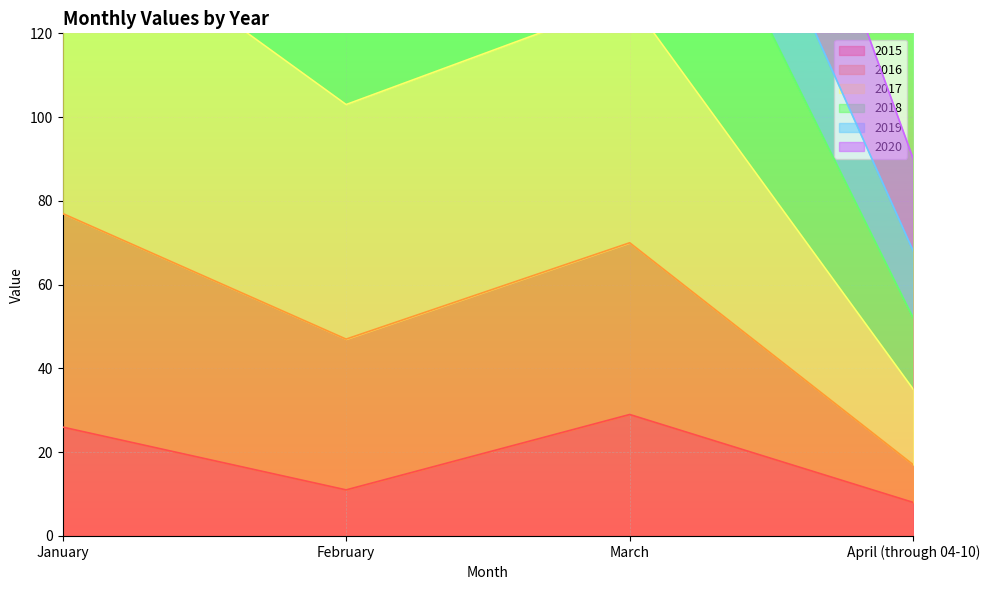

Is it true that 2018 equals 287 at January?

True